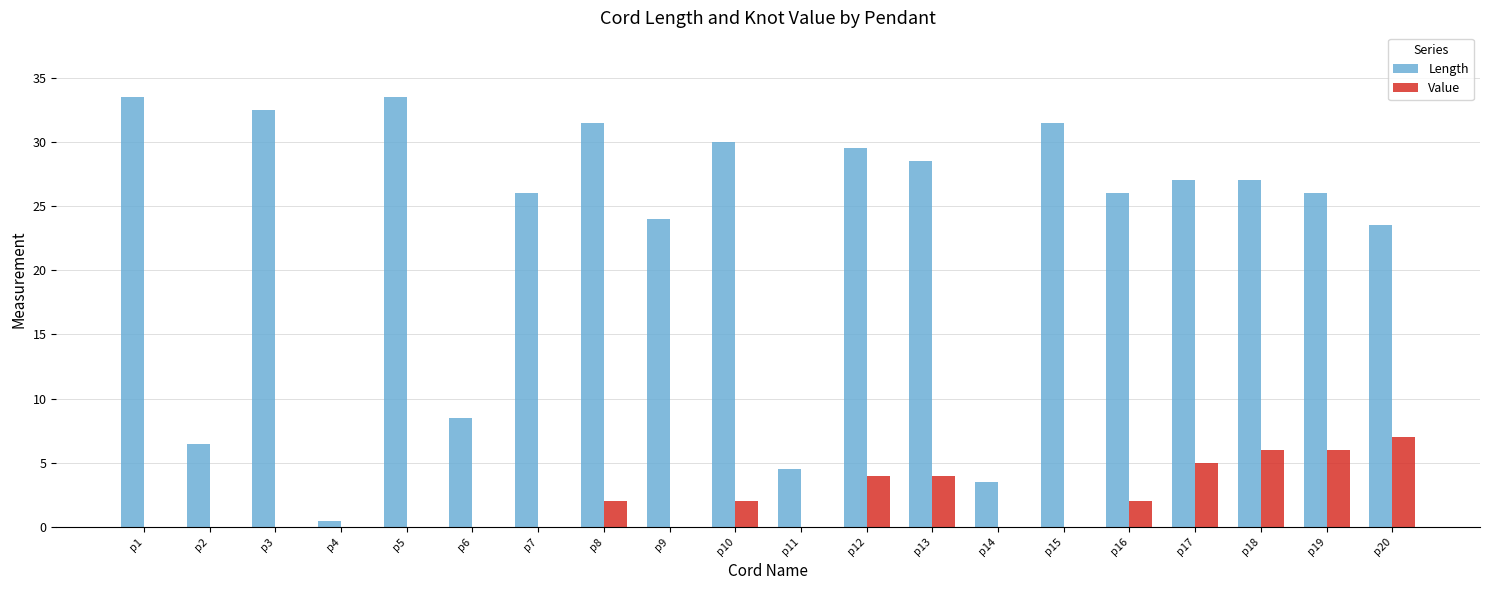

What is the maximum value for Value?

7.0